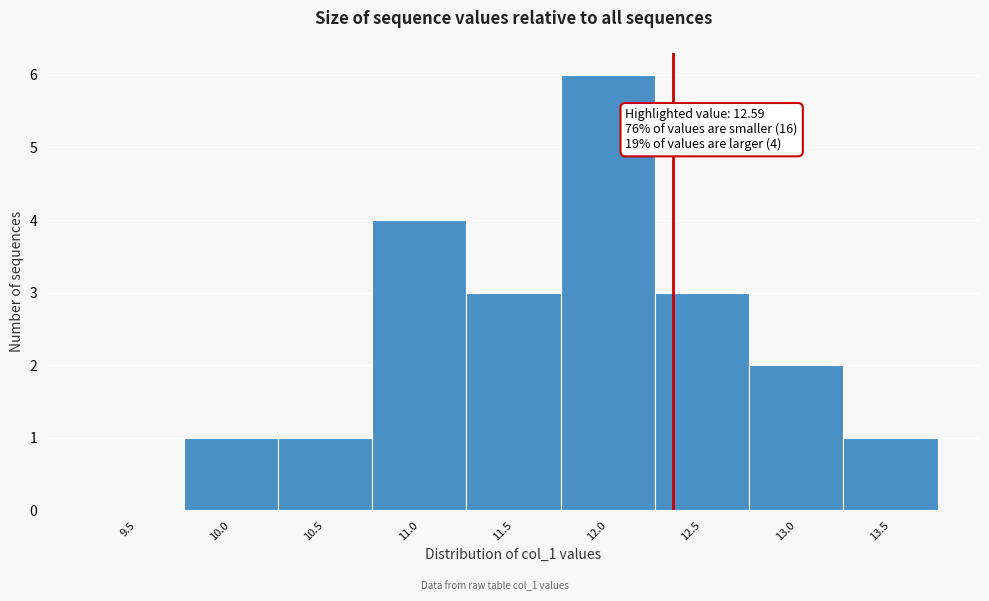

Reading right to left, what are all the values shown in this chart?

13.5=1	13.0=2	12.5=3	12.0=6	11.5=3	11.0=4	10.5=1	10.0=1	9.5=0